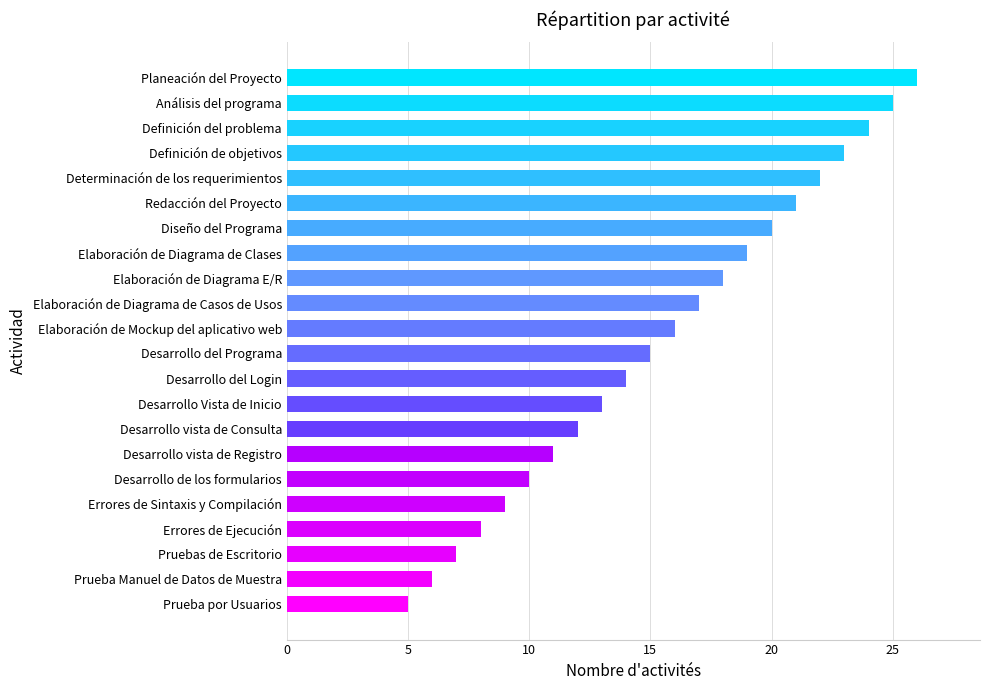

Rank the categories by value from highest to lowest.

Planeación del Proyecto, Análisis del programa, Definición del problema, Definición de objetivos, Determinación de los requerimientos, Redacción del Proyecto, Diseño del Programa, Elaboración de Diagrama de Clases, Elaboración de Diagrama E/R, Elaboración de Diagrama de Casos de Usos, Elaboración de Mockup del aplicativo web, Desarrollo del Programa, Desarrollo del Login, Desarrollo Vista de Inicio, Desarrollo vista de Consulta, Desarrollo vista de Registro, Desarrollo de los formularios, Errores de Sintaxis y Compilación, Errores de Ejecución, Pruebas de Escritorio, Prueba Manuel de Datos de Muestra, Prueba por Usuarios